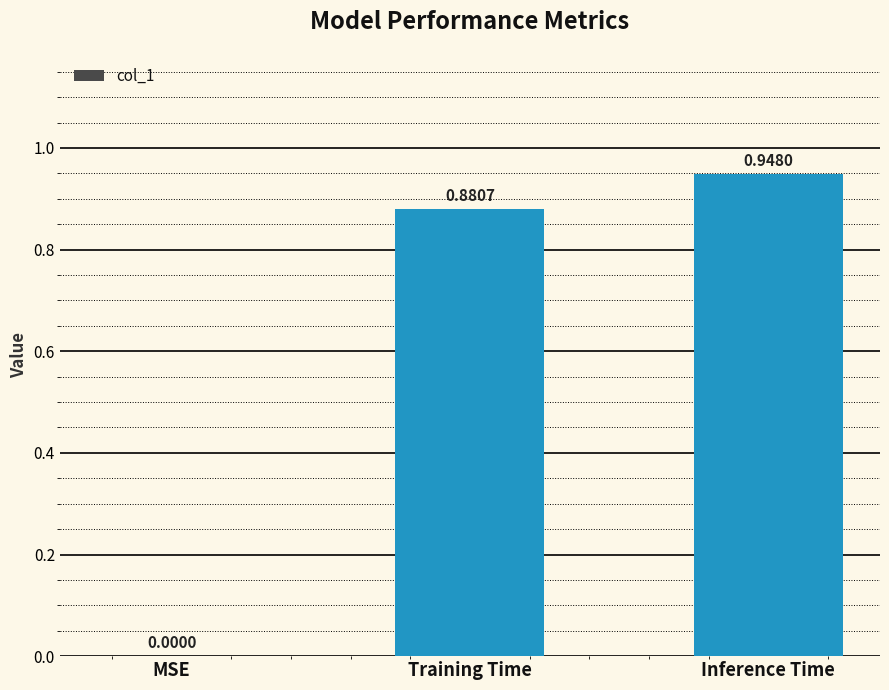

Which category has the highest value across all series?

Inference Time